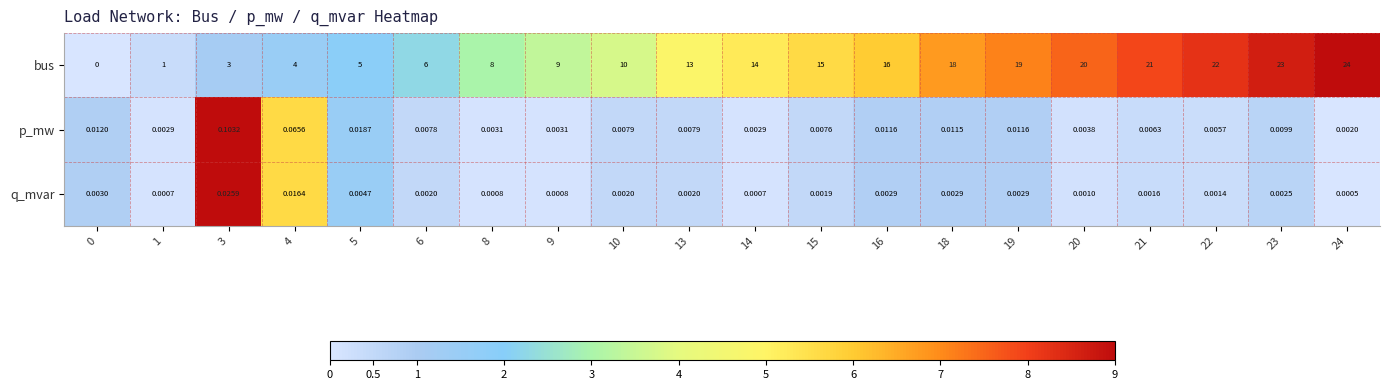

Which series has the largest total across all categories?

bus